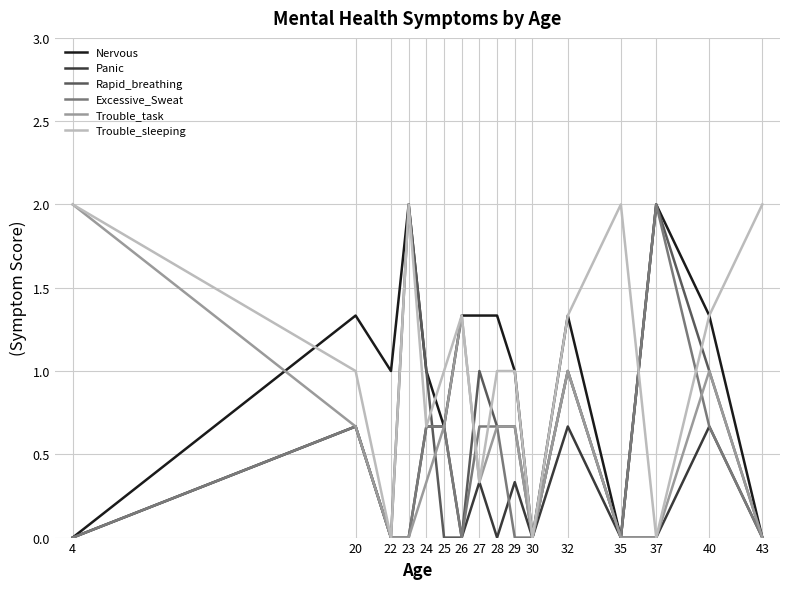

Which series changed the most between 23 and 26?

Rapid_breathing